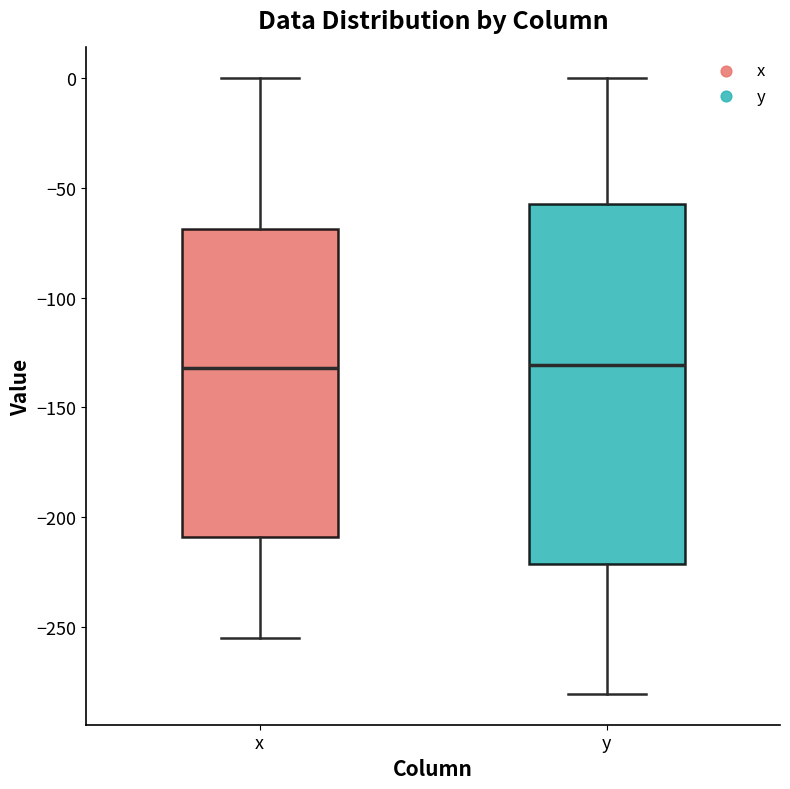

Reading left to right, read every box against the y-axis: the position of its median line, the range the box covers, and the ends of its whiskers. The values are not printed on the chart, so give them approximately, as read against the axis.

x: median -130, box -210 to -70, whiskers -255 to 0
y: median -130, box -220 to -55, whiskers -280 to 0